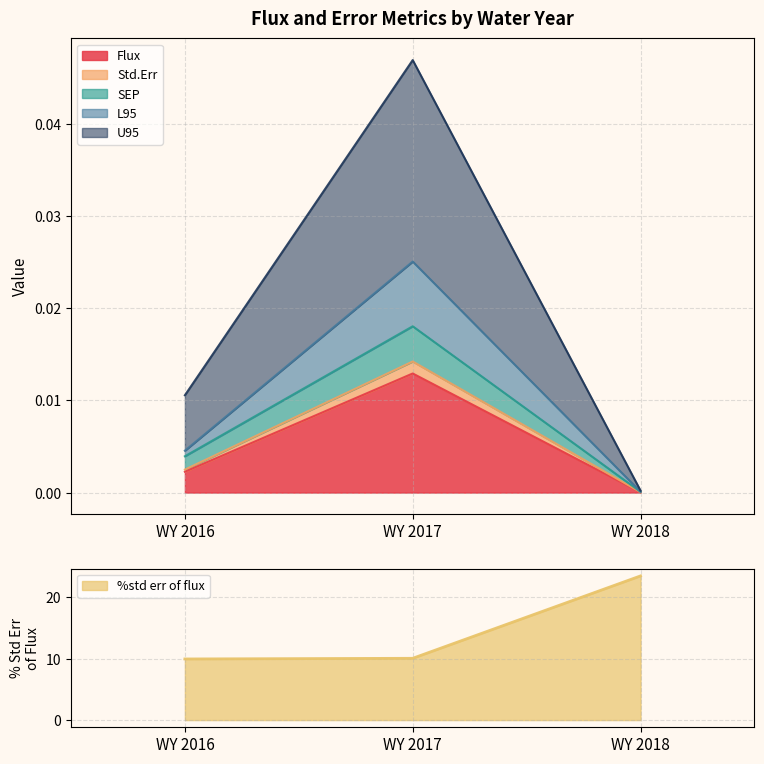

The value of Std.Err at WY 2016 is 0.0. True or false?

True